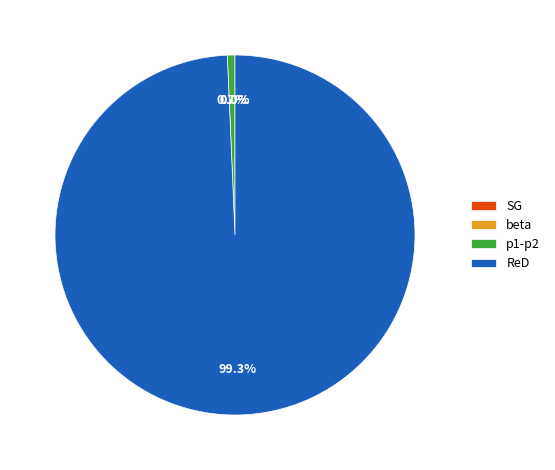

What percentage is NOT represented by ReD?

0.7%